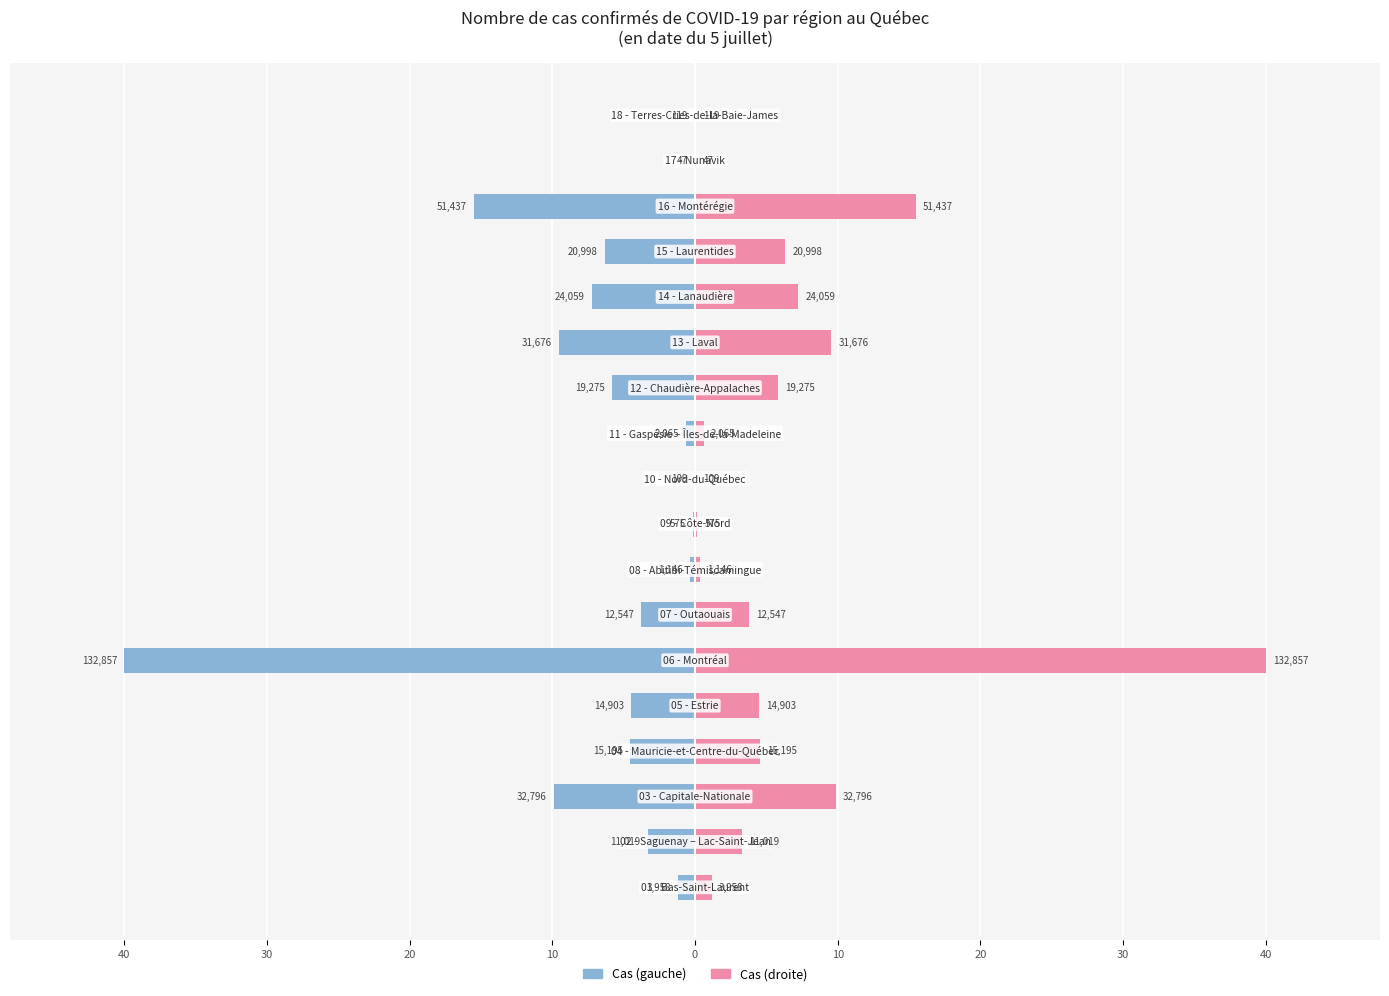

Is it true that the value at 15 is -7.1?

False